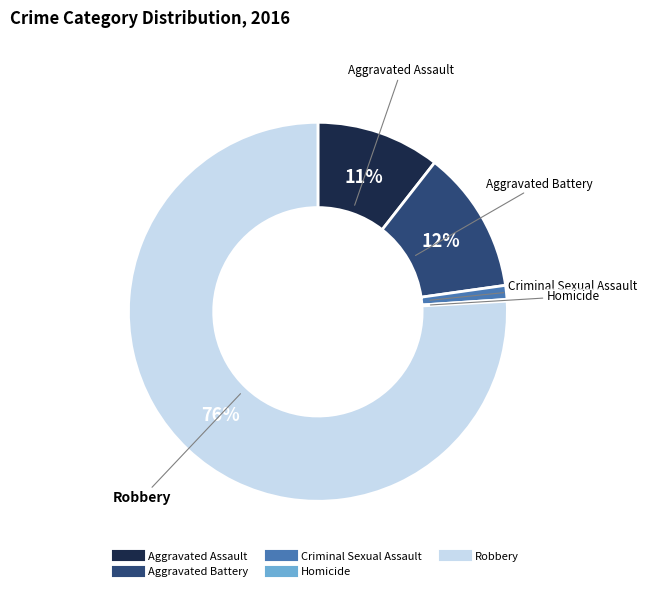

Which category has the biggest portion of the pie?

Robbery